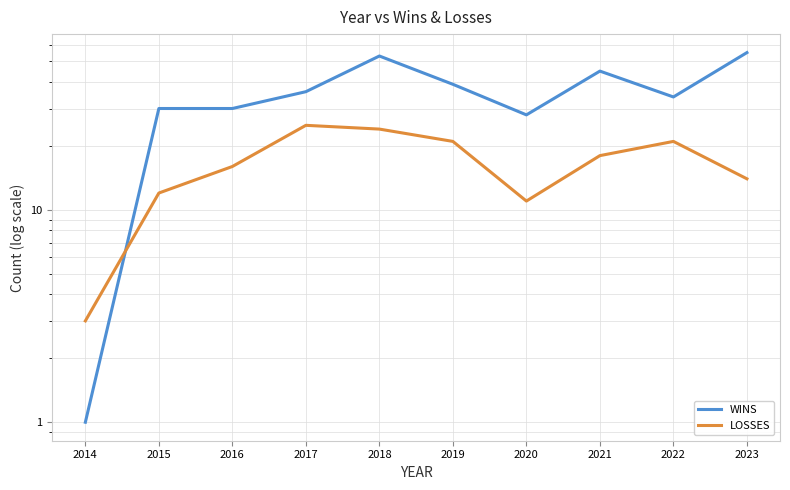

At how many categories does at least one series exceed 46?

2